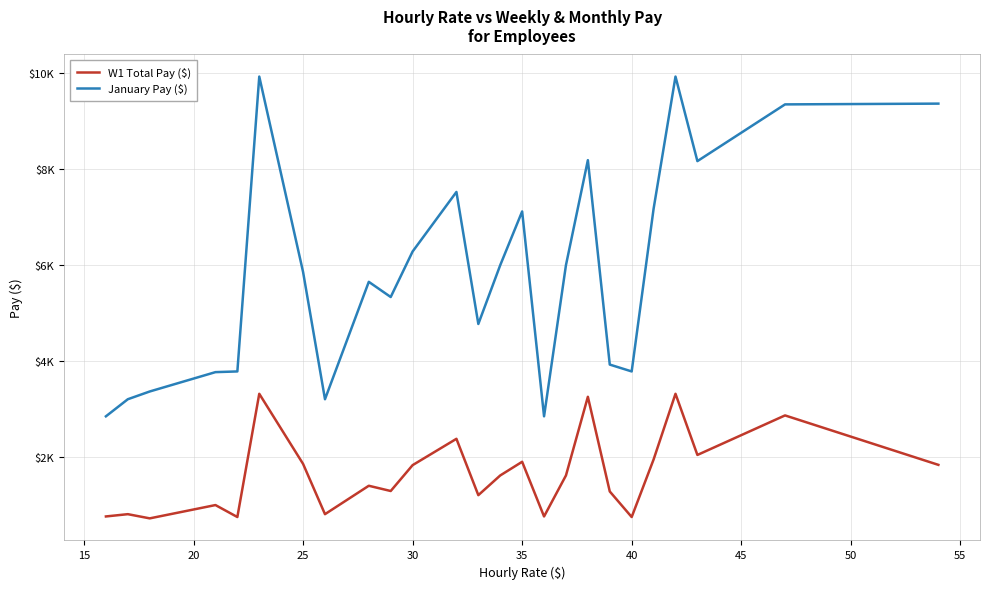

Which series has the widest spread of values?

January Pay ($)